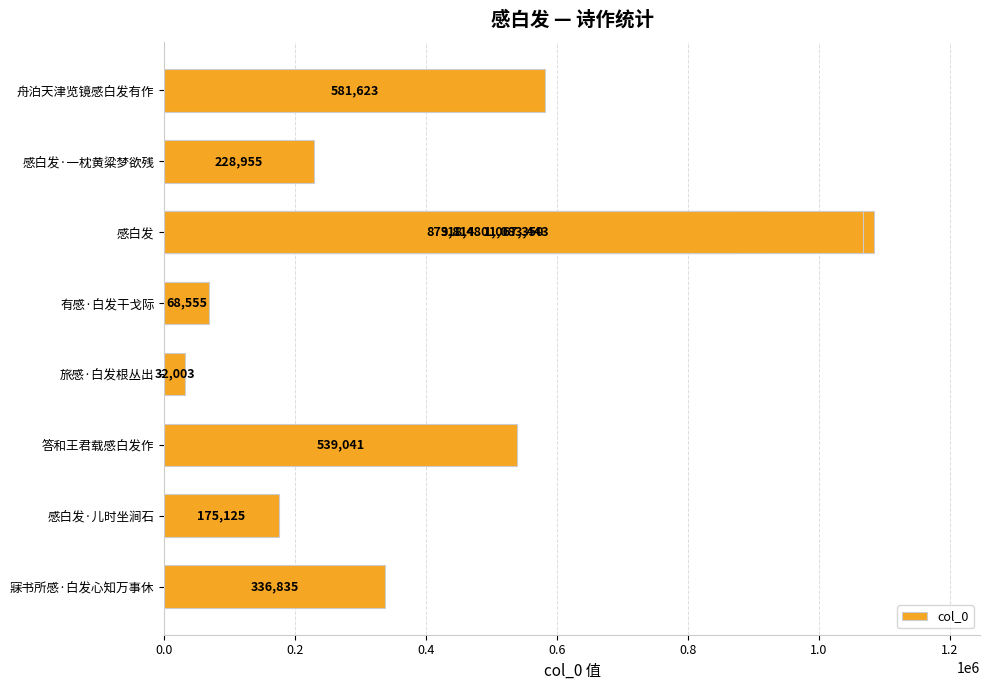

What is the maximum value shown in the chart?

1083443